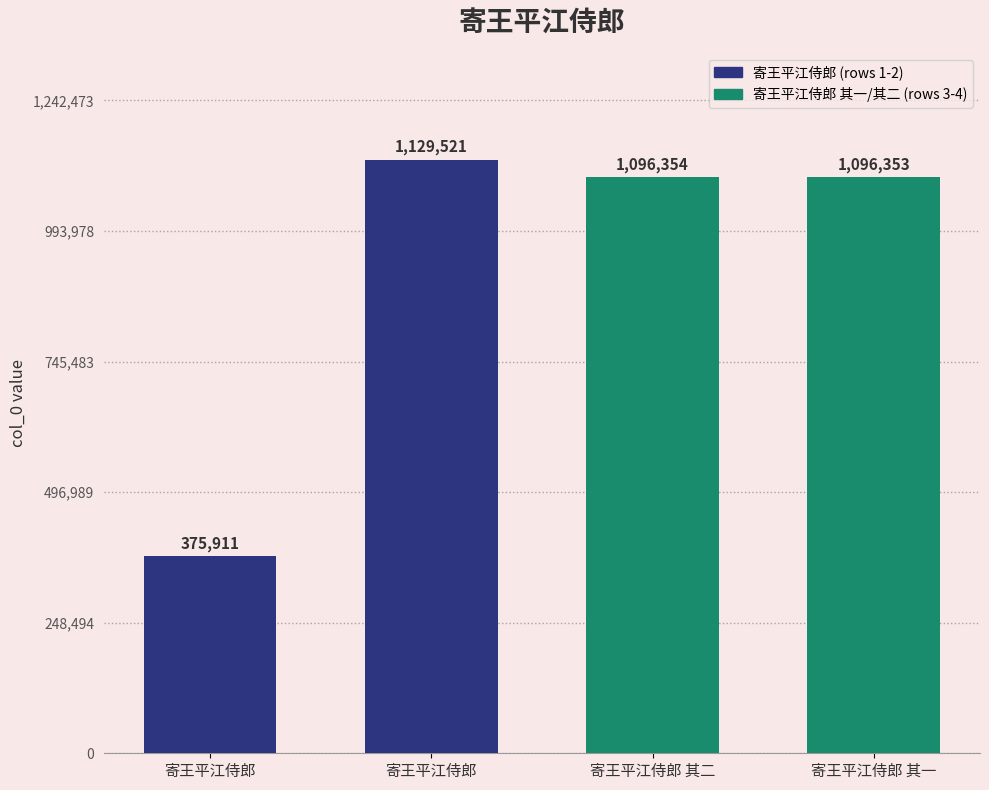

Approximately how many times larger is the value at 寄王平江侍郎 其二 compared to 寄王平江侍郎?

2.9